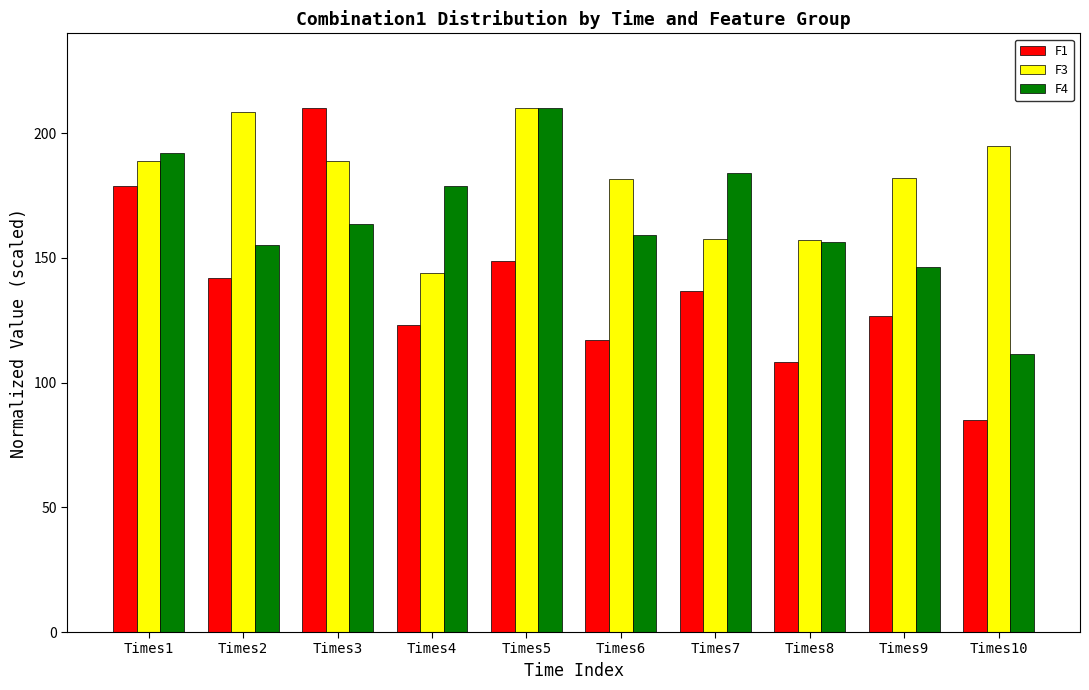

What is the sum of the F1 values at Times8 and Times6?

225.4